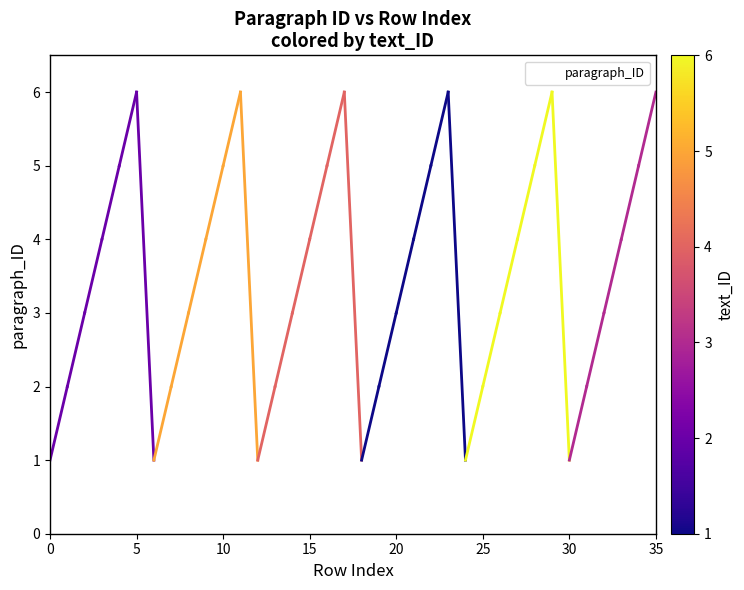

What is the greatest value displayed?

6